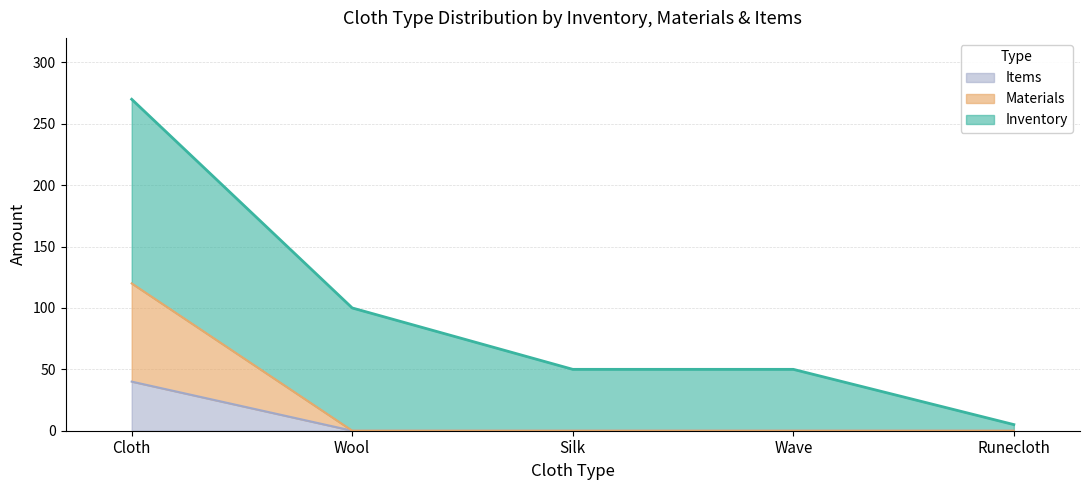

At which category is the sum across all series the highest?

Cloth